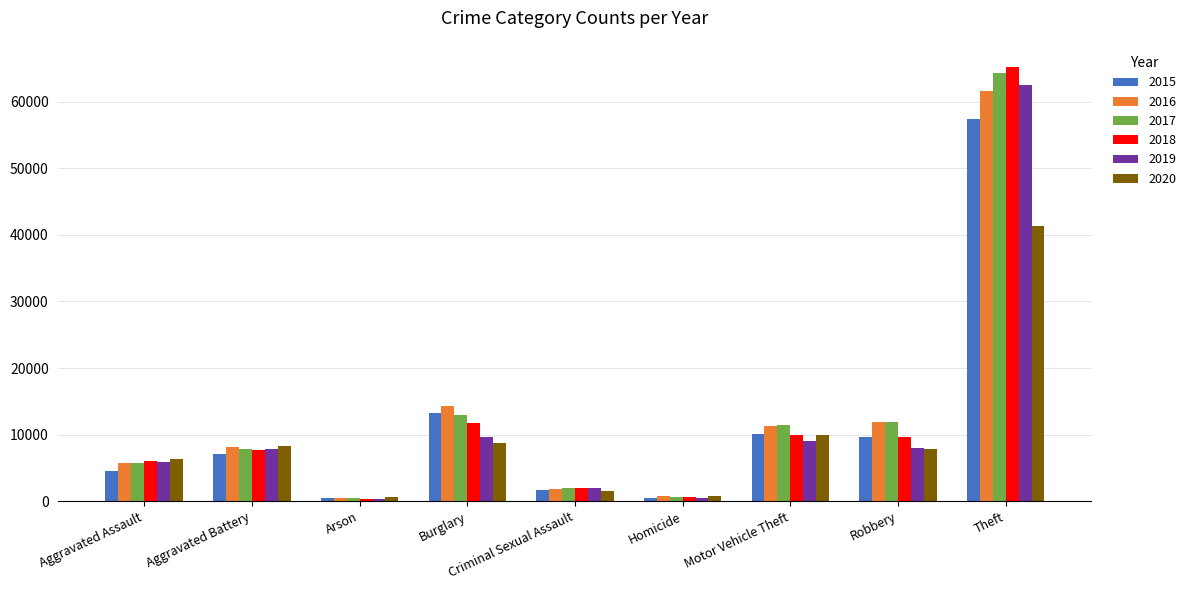

What is the lowest value of the 2019 series?

376